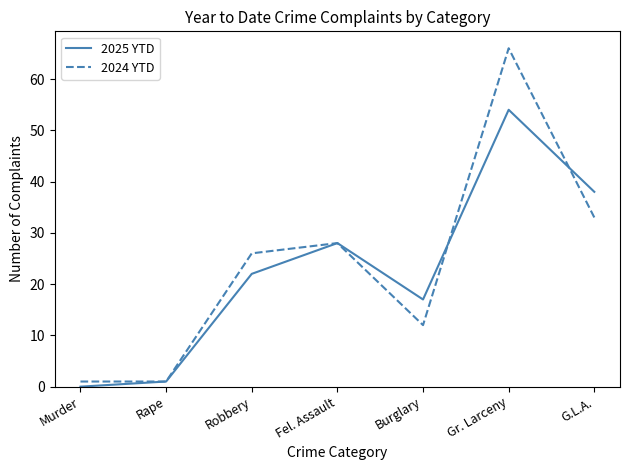

Which series has the largest total across all categories?

2024 YTD